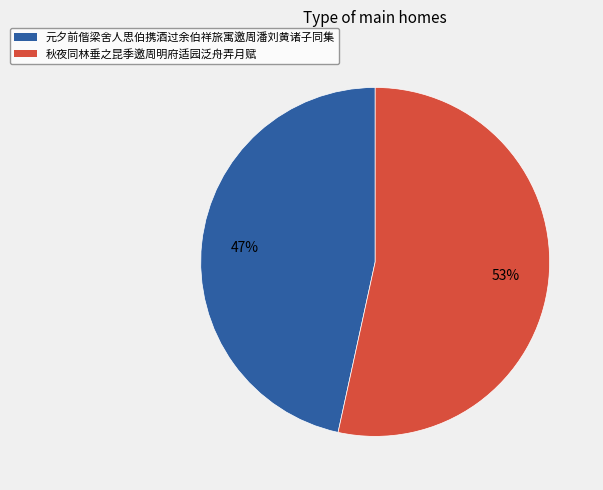

The 秋夜同林垂之昆季邀周明府适园泛舟弄月赋 slice represents 66% of the pie. True or false?

False